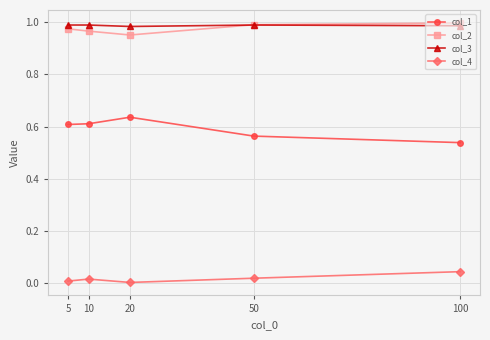

Is this an area chart (filled region under the line)?

No